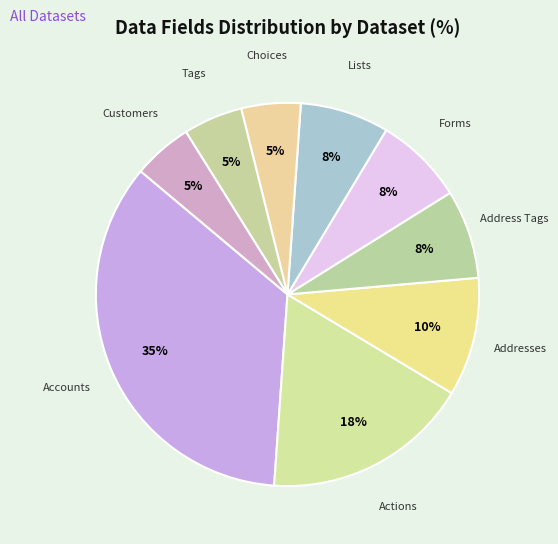

Count the number of slices in the pie.

9